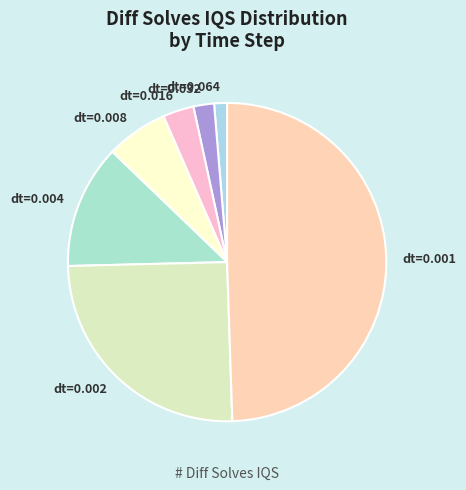

What is the ratio of the value at dt=0.004 to the value at dt=0.001?

0.3